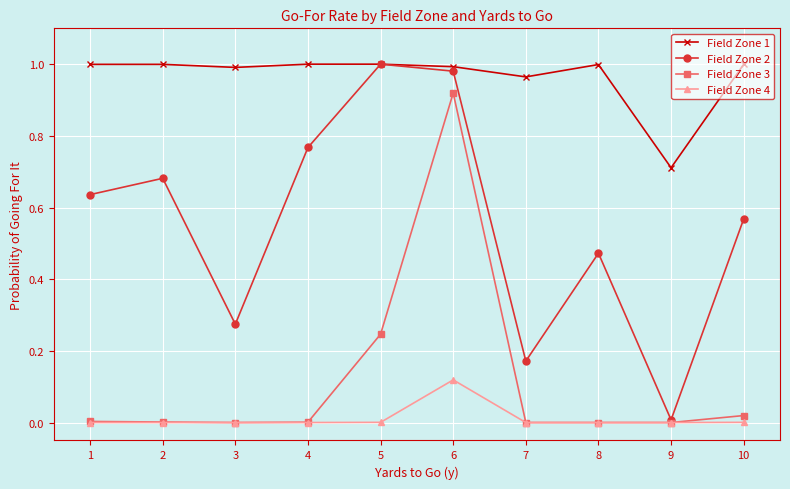

How many data points does each series have?

10